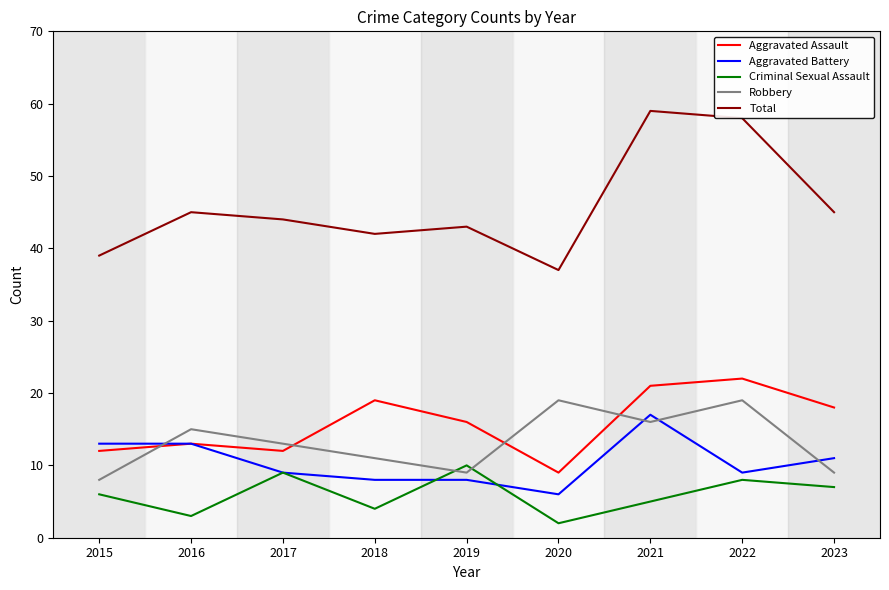

In Robbery, how many points are lower than both neighbors (excluding endpoints)?

2